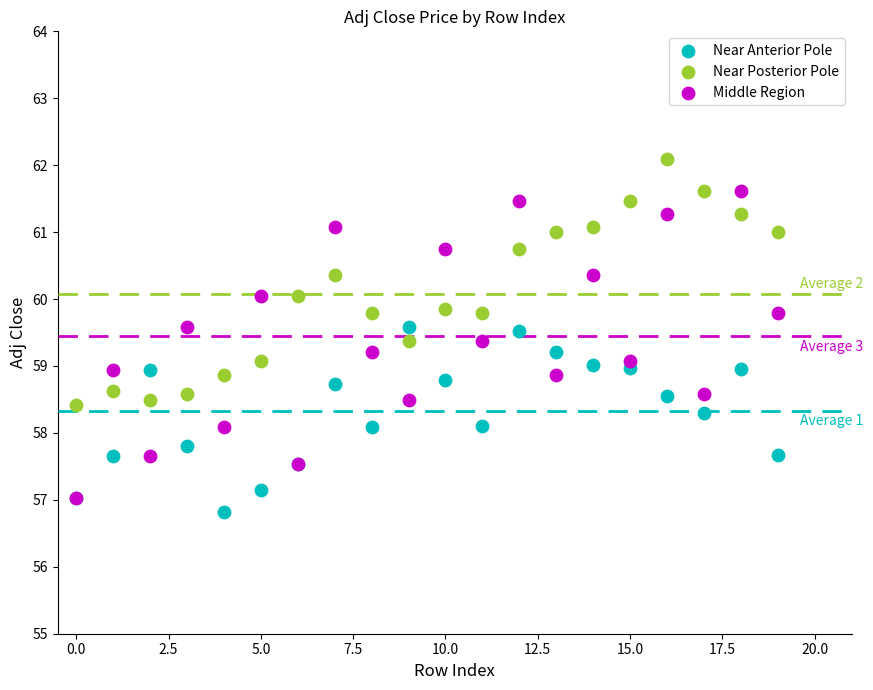

Which series reaches the maximum Y coordinate?

Near Posterior Pole